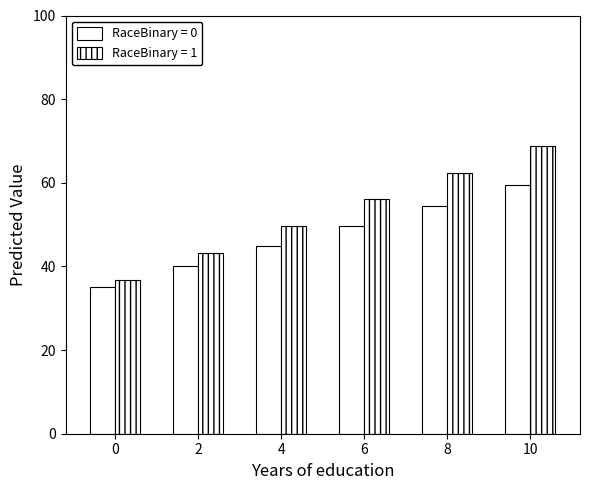

How many series are shown in this chart?

2